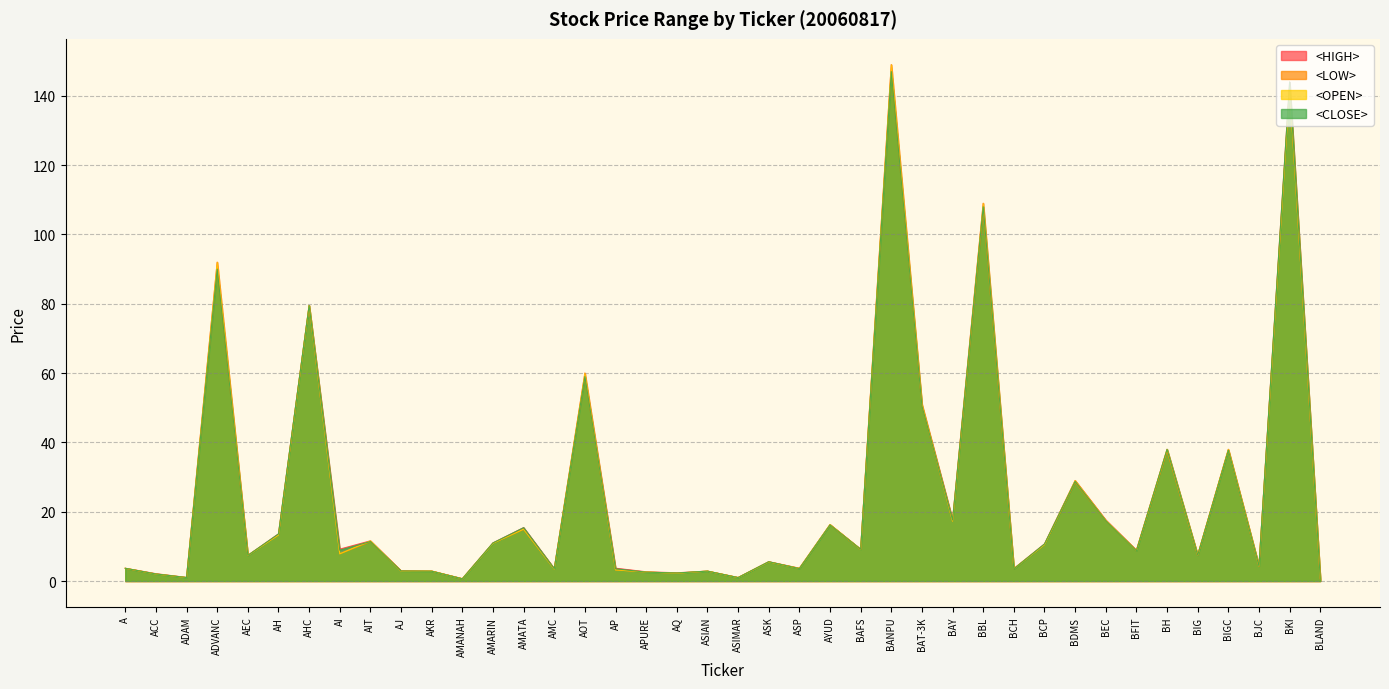

At which category is the sum across all series the highest?

BANPU